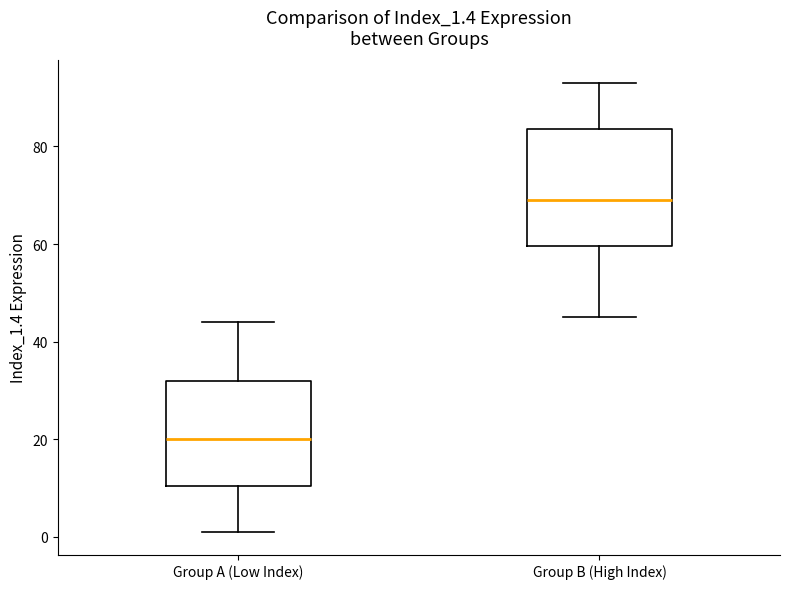

Which box is the tallest, from its lower edge to its upper edge?

Group B (High Index)